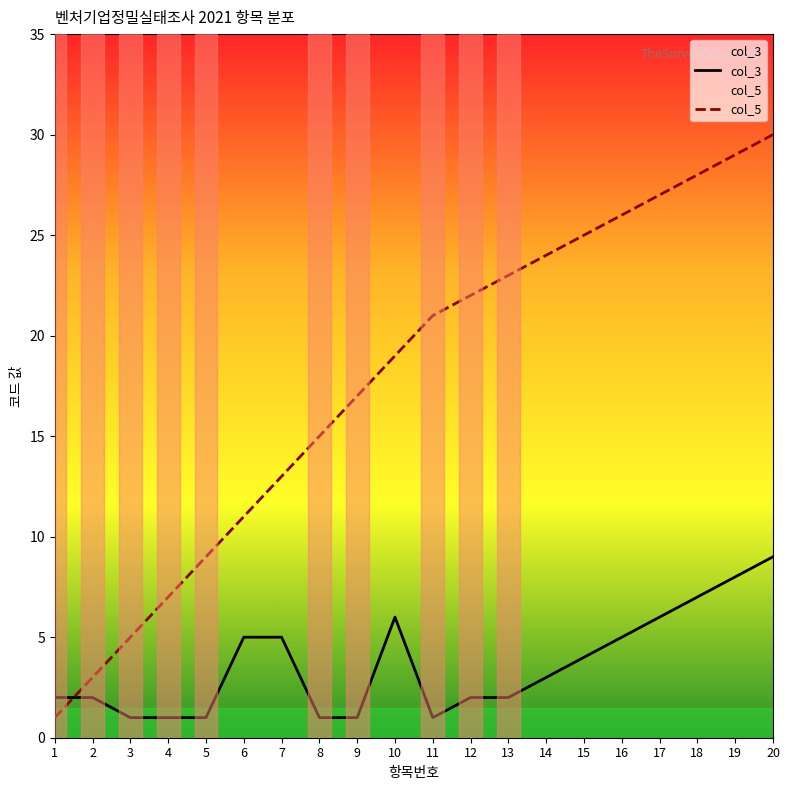

List the series in order of their overall mean, highest first.

col_5, col_3